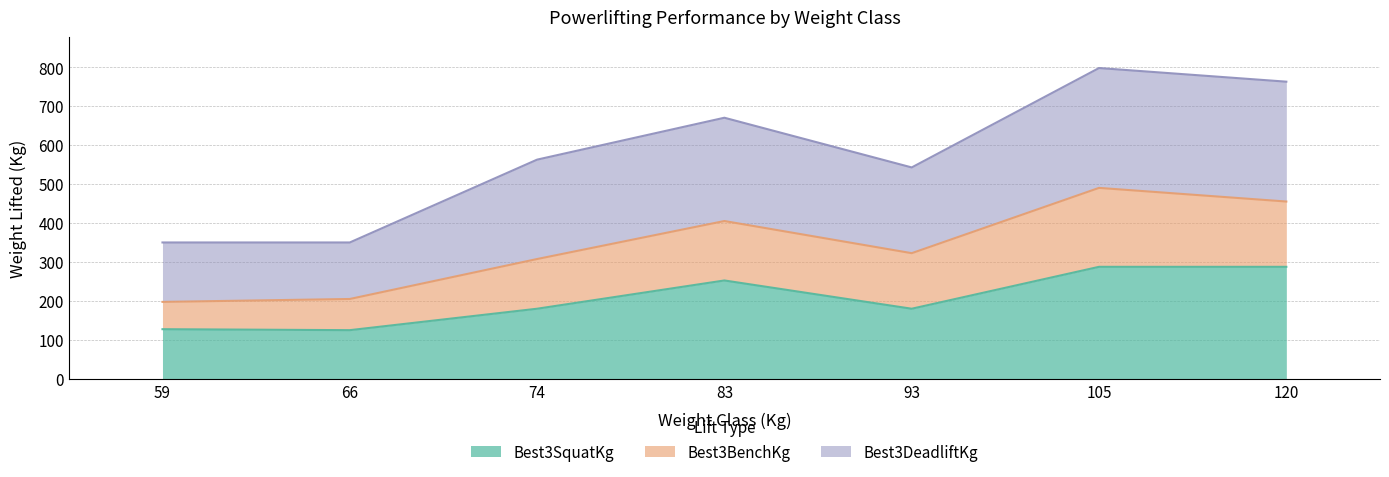

Read the Best3SquatKg value at 59.

127.5